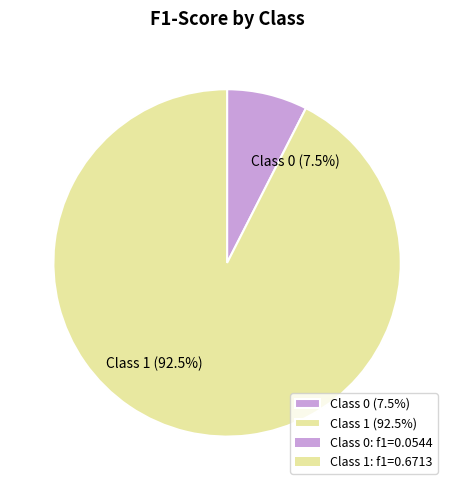

Is there a majority slice in this chart?

Yes